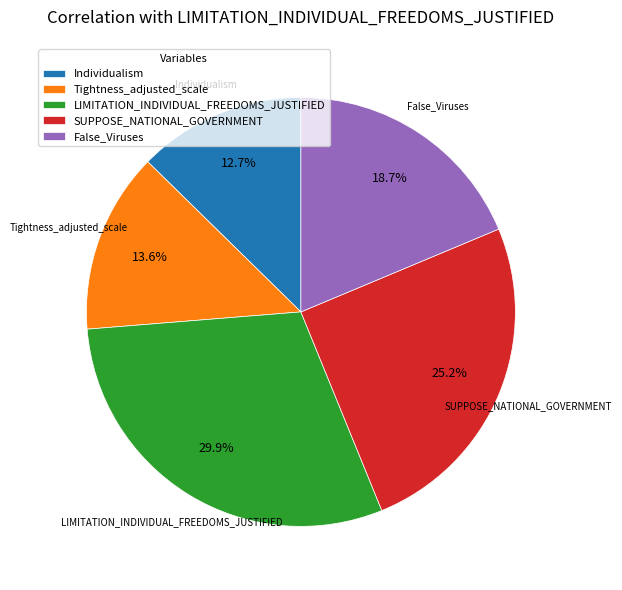

To the nearest percent, what is the difference between the largest and smallest slice percentages?

17%